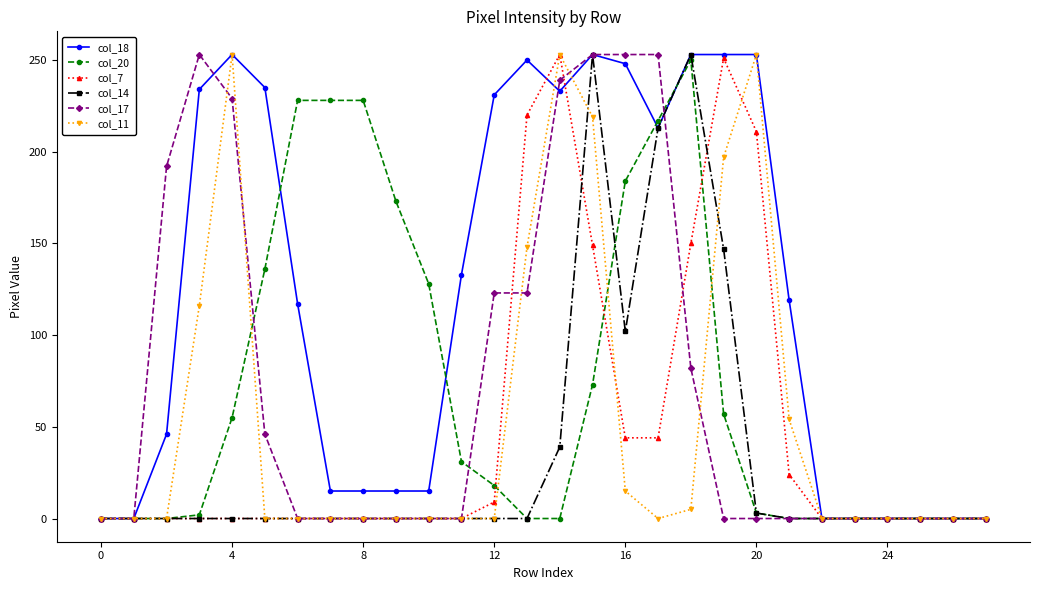

True or false: col_11 has more than 0 points higher than both neighbors.

True